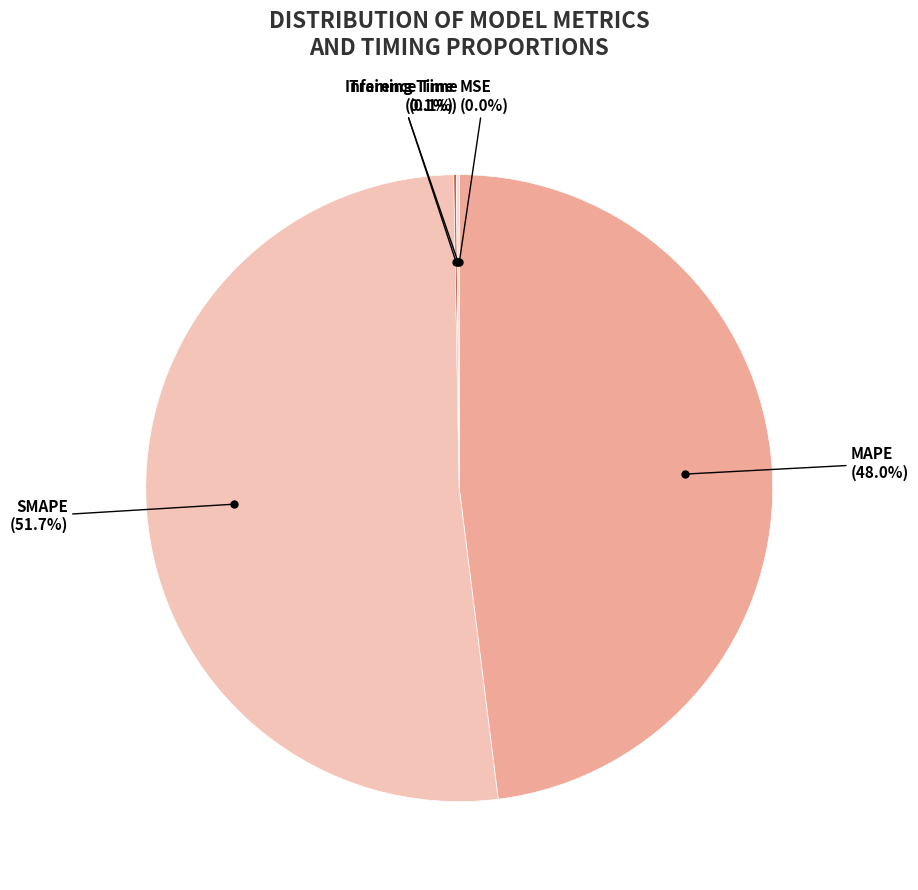

Which slice is the smallest?

MSE